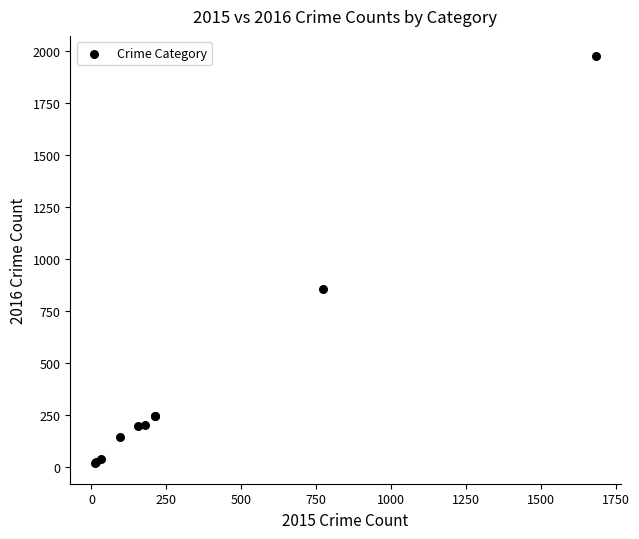

What Y value in the scatter plot is closest to 997?

858